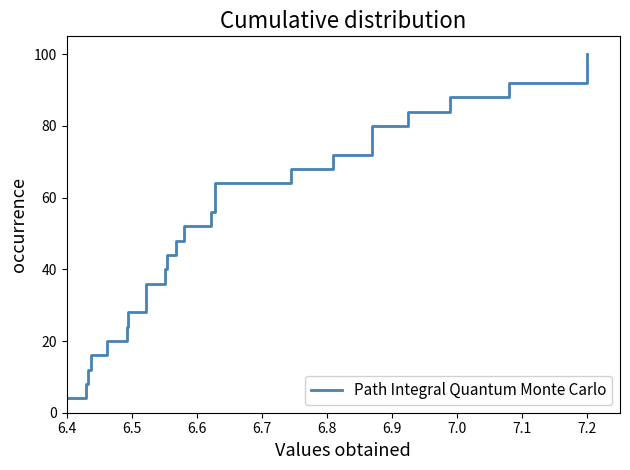

True or false: the data shows 39.3 at 7.0.

False